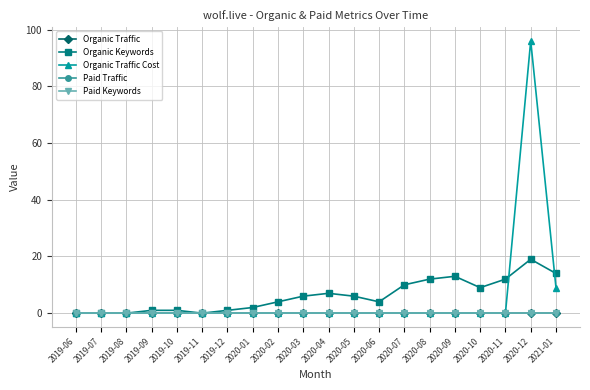

At 2020-05, list the series in order from largest to smallest.

Organic Keywords, Organic Traffic, Organic Traffic Cost, Paid Traffic, Paid Keywords